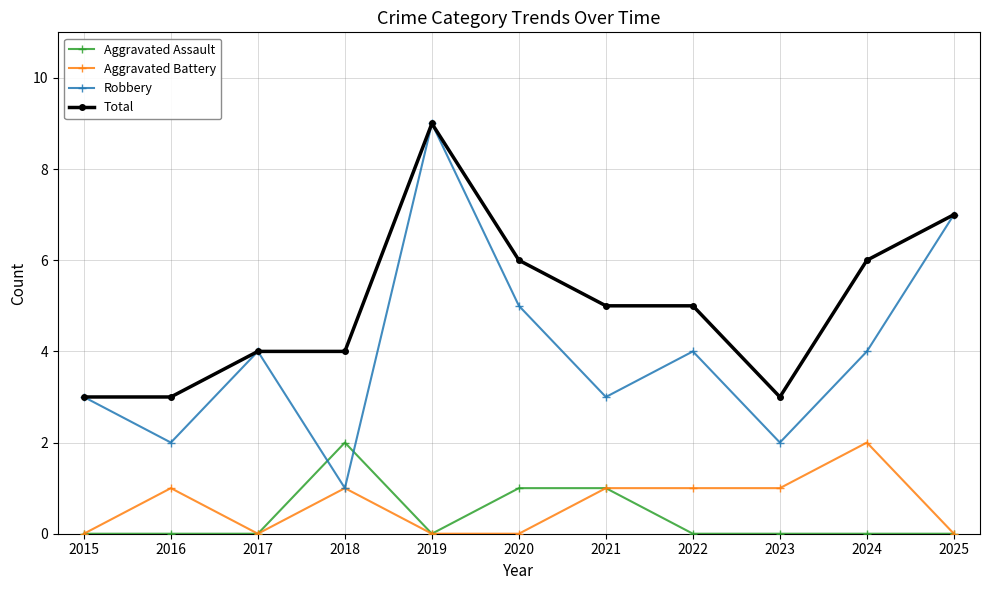

Rank the series at 2020 from highest to lowest value.

Total, Robbery, Aggravated Assault, Aggravated Battery